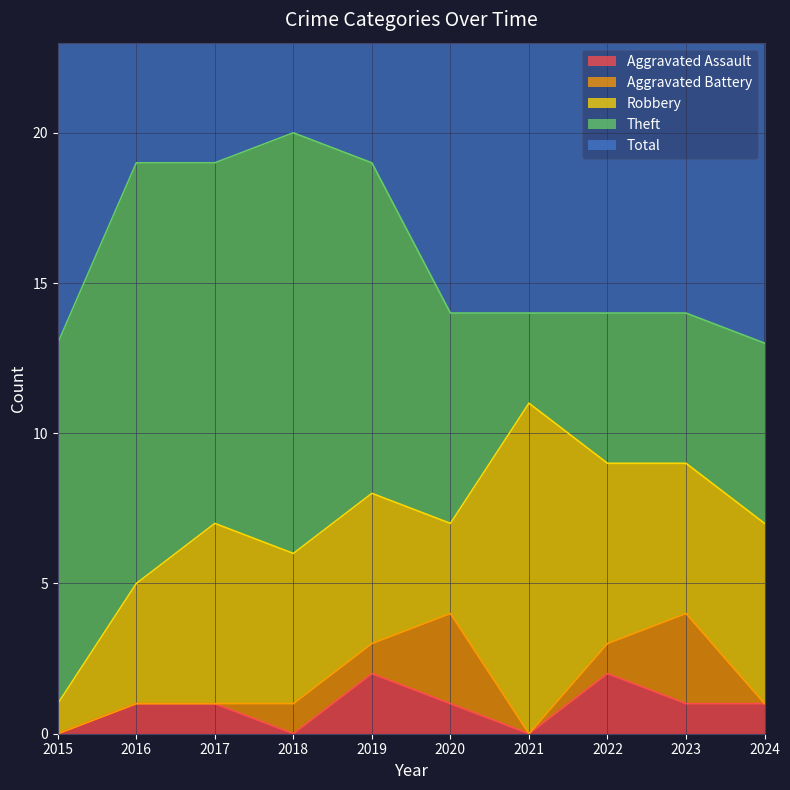

What are all the series names shown in the legend?

Aggravated Assault, Aggravated Battery, Robbery, Theft, Total